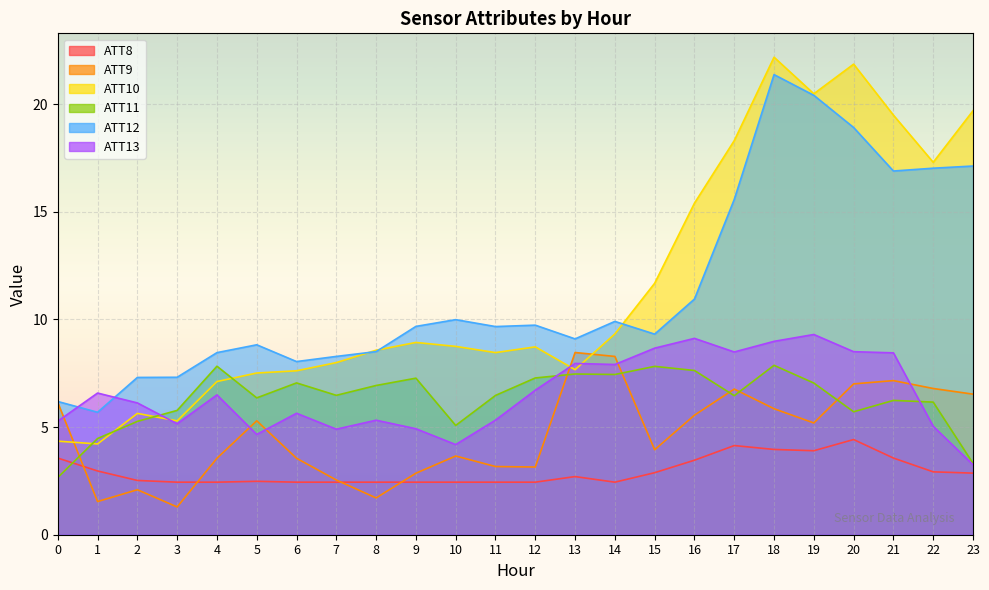

At which label does ATT11 reach its peak?

18